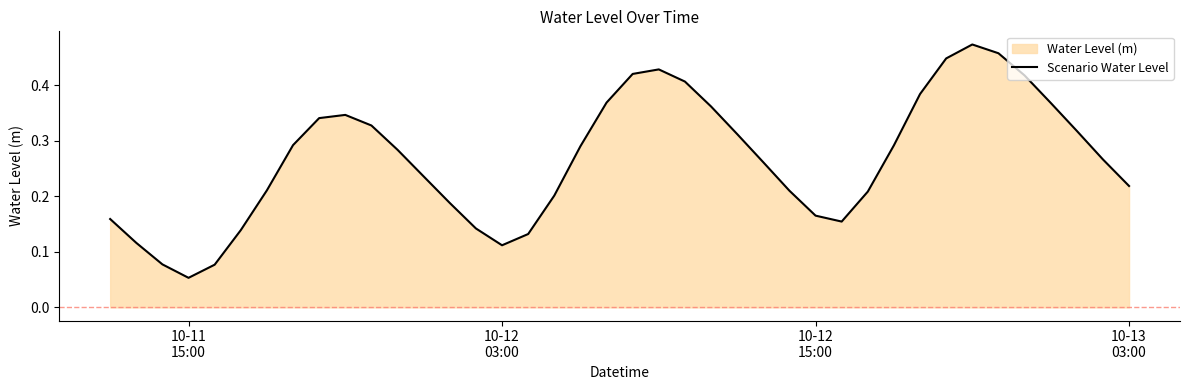

How many values are between 0 and 1?

40